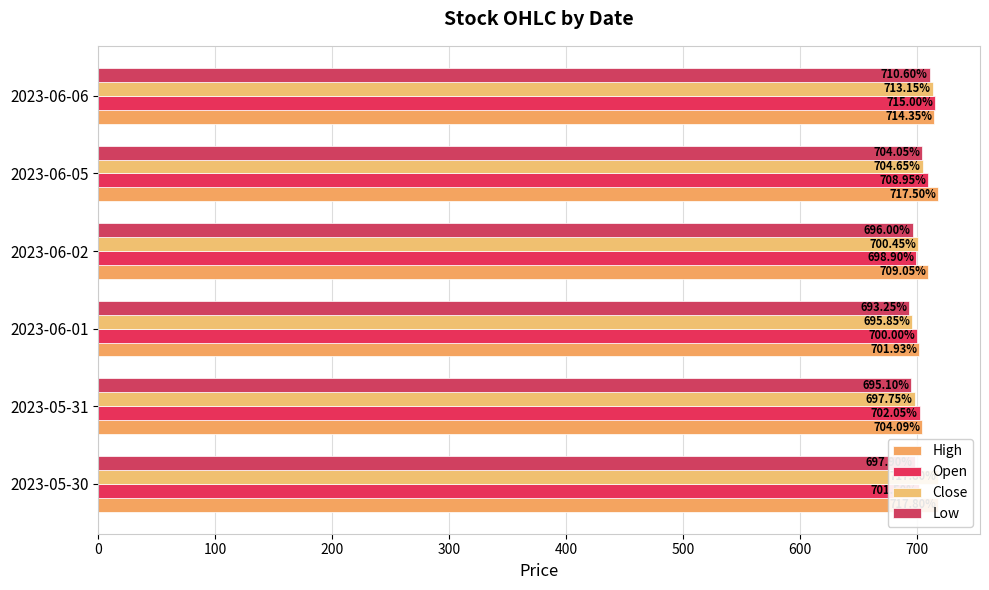

What is the value of the Low bar at the 5th from the left?

704.0